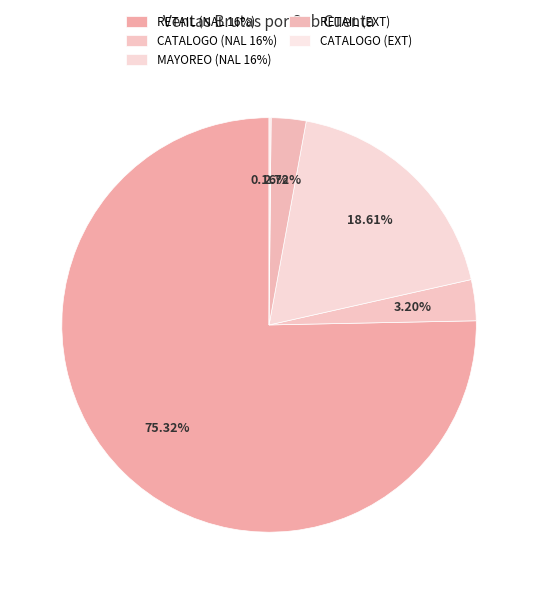

What is the change in value from RETAIL (EXT) to CATALOGO (EXT)?

-5636076.7